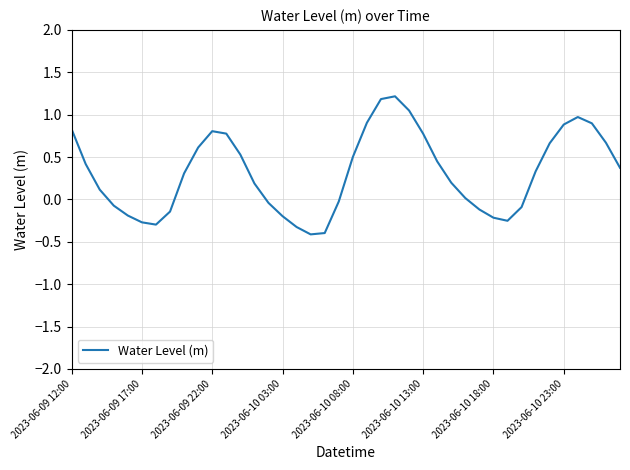

What is the difference between the maximum and minimum values?

1.6